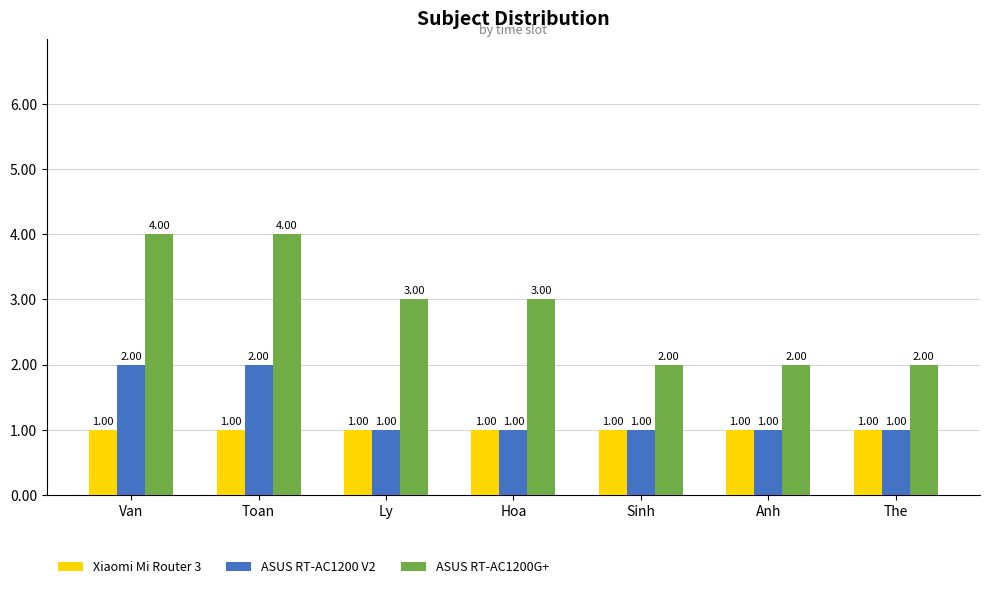

Count the ASUS RT-AC1200 V2 values in the range 1 to 2.

7